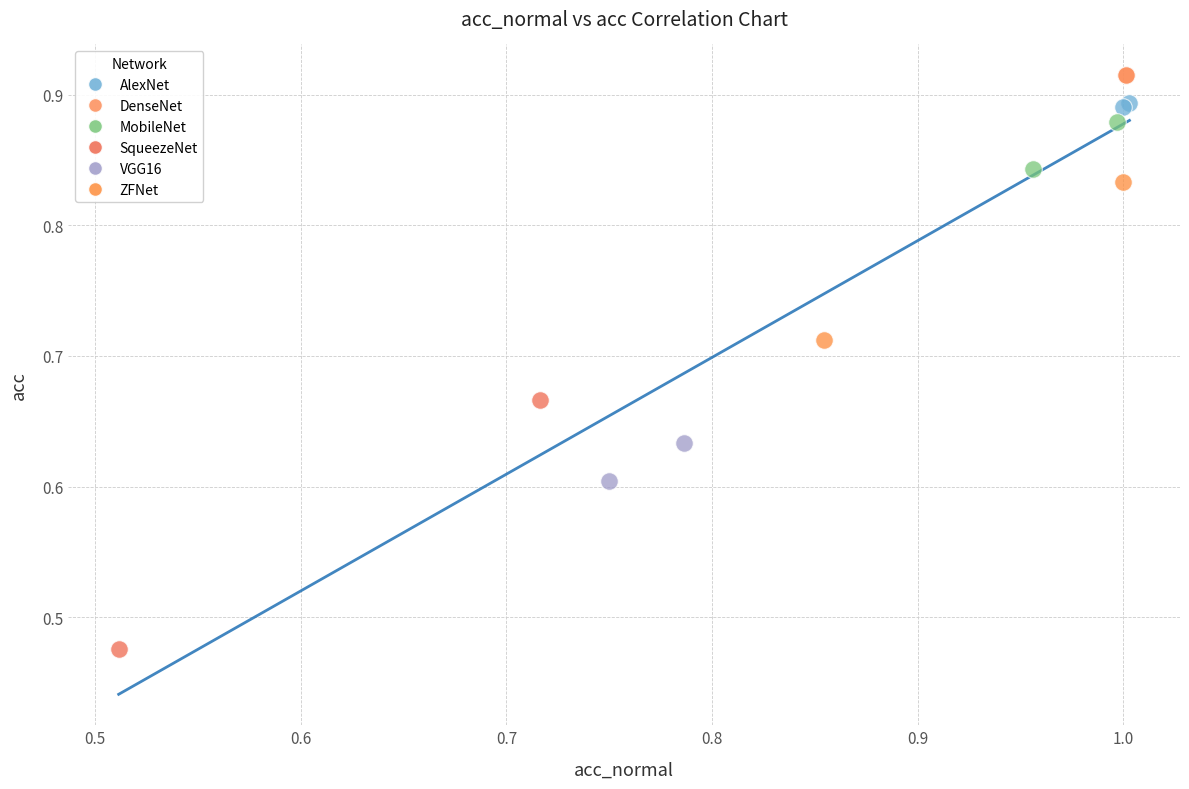

Which series reaches the maximum Y coordinate?

DenseNet